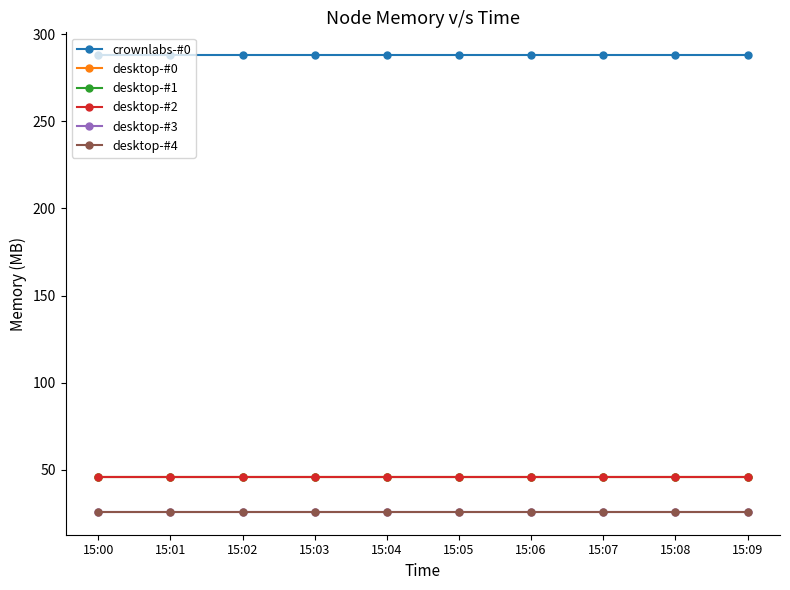

At how many categories does at least one series exceed 210?

10